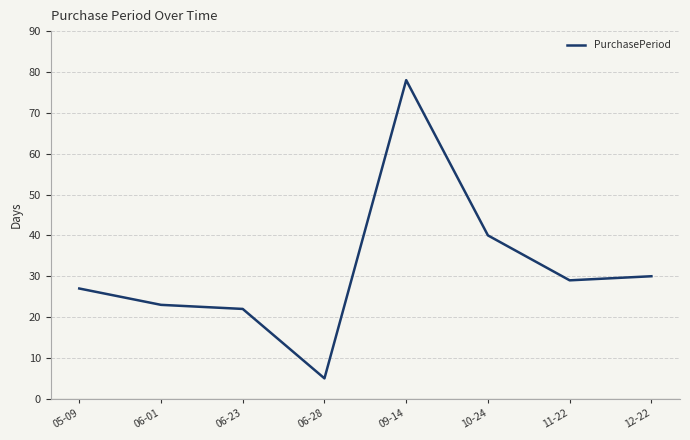

Does the chart display data point markers on the line(s)?

No